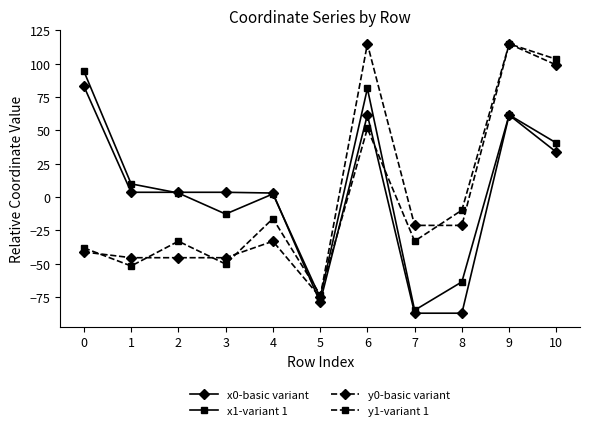

Is it true that y0-basic variant equals -41.2 at 0?

True